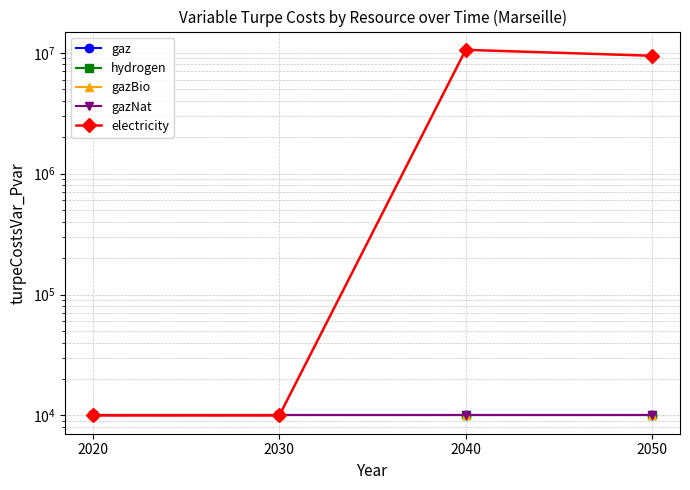

What is the smallest value displayed?

10000.0